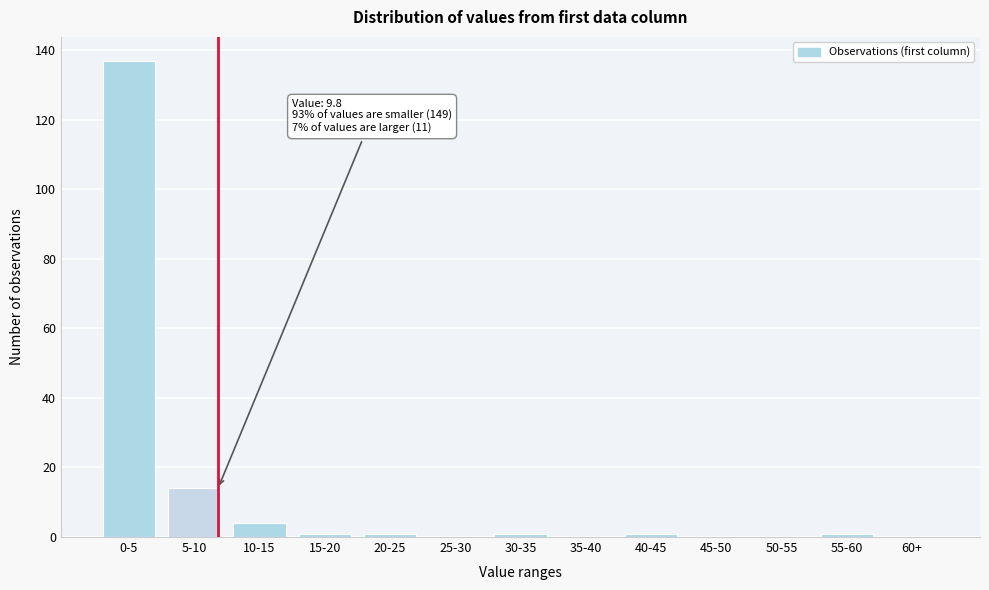

Reading left to right, extract all data points from this chart.

0-5=137	5-10=14	10-15=4	15-20=1	20-25=1	25-30=0	30-35=1	35-40=0	40-45=1	45-50=0	50-55=0	55-60=1	60+=0